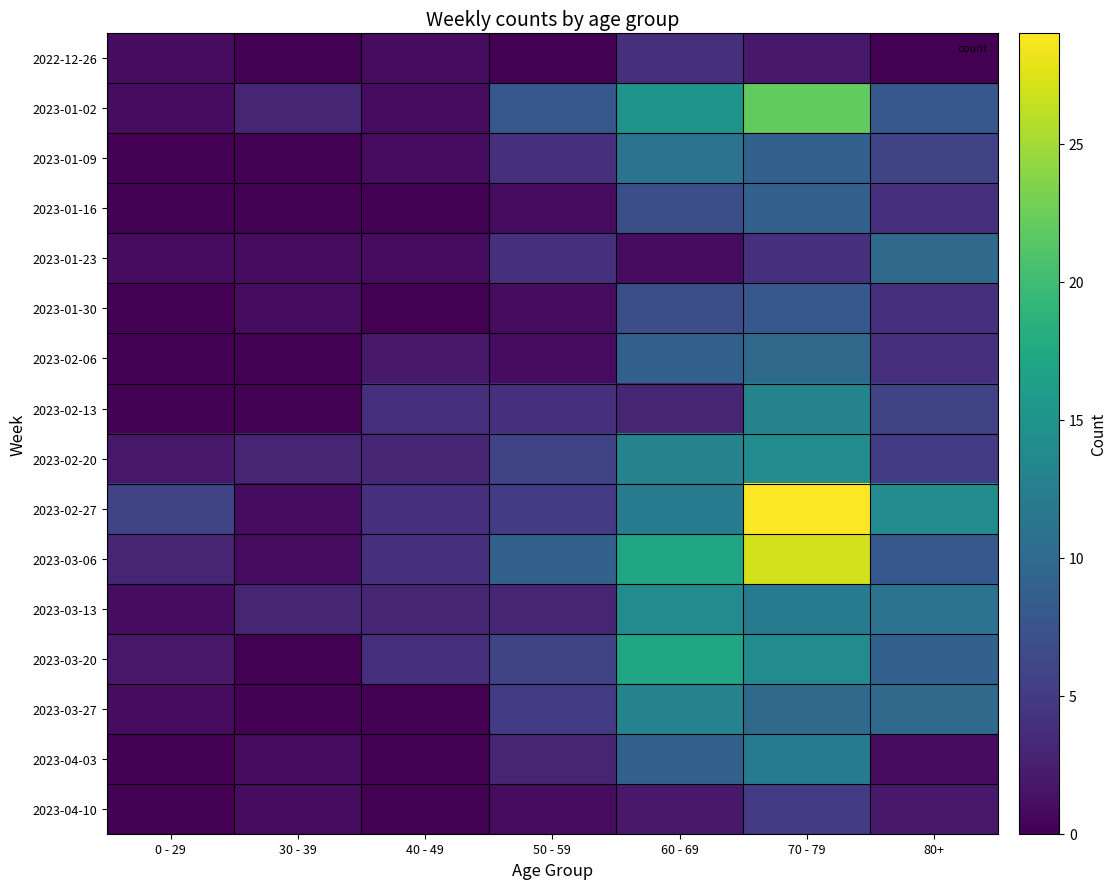

Reading left to right, transcribe all the data shown in this chart.

2022-12-26: 0 - 29=1	30 - 39=0	40 - 49=1	50 - 59=0	60 - 69=4	70 - 79=2	80+=0
2023-01-02: 0 - 29=1	30 - 39=3	40 - 49=1	50 - 59=8	60 - 69=15	70 - 79=22	80+=8
2023-01-09: 0 - 29=0	30 - 39=0	40 - 49=1	50 - 59=4	60 - 69=11	70 - 79=9	80+=6
2023-01-16: 0 - 29=0	30 - 39=0	40 - 49=0	50 - 59=1	60 - 69=7	70 - 79=9	80+=4
2023-01-23: 0 - 29=1	30 - 39=1	40 - 49=1	50 - 59=4	60 - 69=1	70 - 79=4	80+=10
2023-01-30: 0 - 29=0	30 - 39=1	40 - 49=0	50 - 59=1	60 - 69=7	70 - 79=8	80+=4
2023-02-06: 0 - 29=0	30 - 39=0	40 - 49=2	50 - 59=1	60 - 69=9	70 - 79=10	80+=4
2023-02-13: 0 - 29=0	30 - 39=0	40 - 49=4	50 - 59=4	60 - 69=3	70 - 79=13	80+=6
2023-02-20: 0 - 29=2	30 - 39=3	40 - 49=3	50 - 59=6	60 - 69=13	70 - 79=14	80+=5
2023-02-27: 0 - 29=6	30 - 39=1	40 - 49=4	50 - 59=5	60 - 69=12	70 - 79=29	80+=14
2023-03-06: 0 - 29=3	30 - 39=1	40 - 49=4	50 - 59=9	60 - 69=17	70 - 79=27	80+=8
2023-03-13: 0 - 29=1	30 - 39=3	40 - 49=3	50 - 59=3	60 - 69=14	70 - 79=12	80+=11
2023-03-20: 0 - 29=2	30 - 39=0	40 - 49=4	50 - 59=6	60 - 69=17	70 - 79=14	80+=9
2023-03-27: 0 - 29=1	30 - 39=0	40 - 49=0	50 - 59=5	60 - 69=13	70 - 79=10	80+=10
2023-04-03: 0 - 29=0	30 - 39=1	40 - 49=0	50 - 59=3	60 - 69=9	70 - 79=12	80+=1
2023-04-10: 0 - 29=0	30 - 39=1	40 - 49=0	50 - 59=1	60 - 69=2	70 - 79=5	80+=2